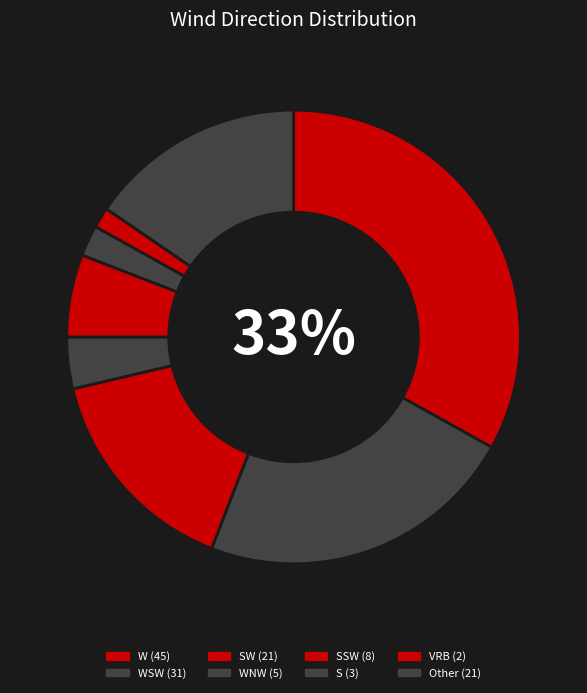

How many segments does this pie chart have?

8